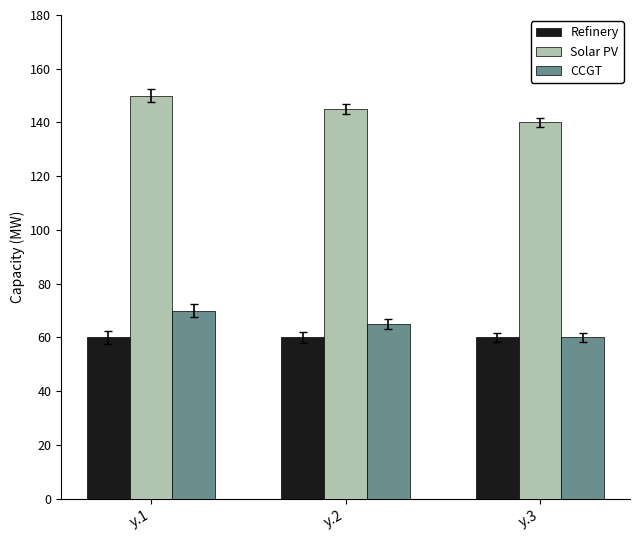

What value does the Refinery series have at y.3?

60